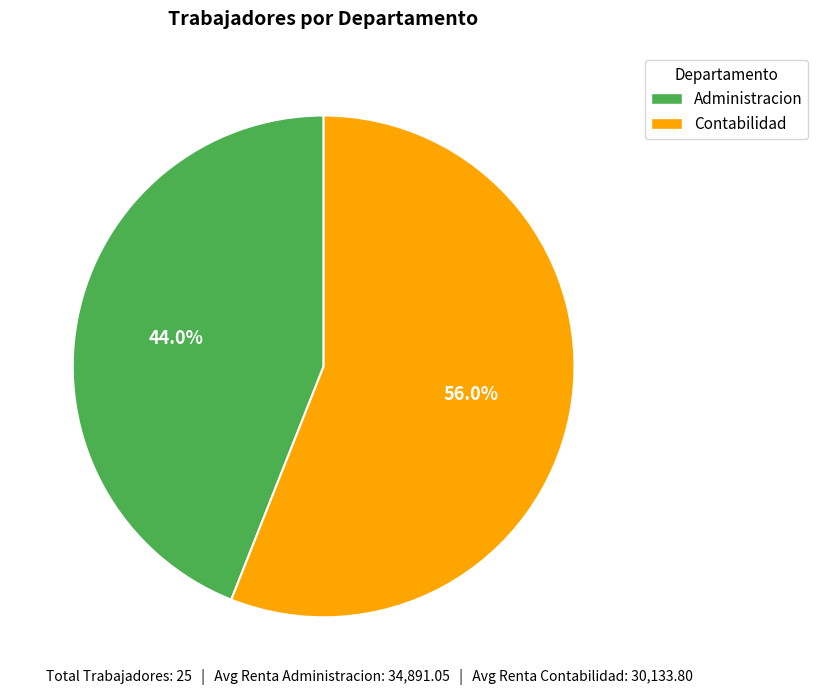

Which category has the biggest portion of the pie?

Contabilidad